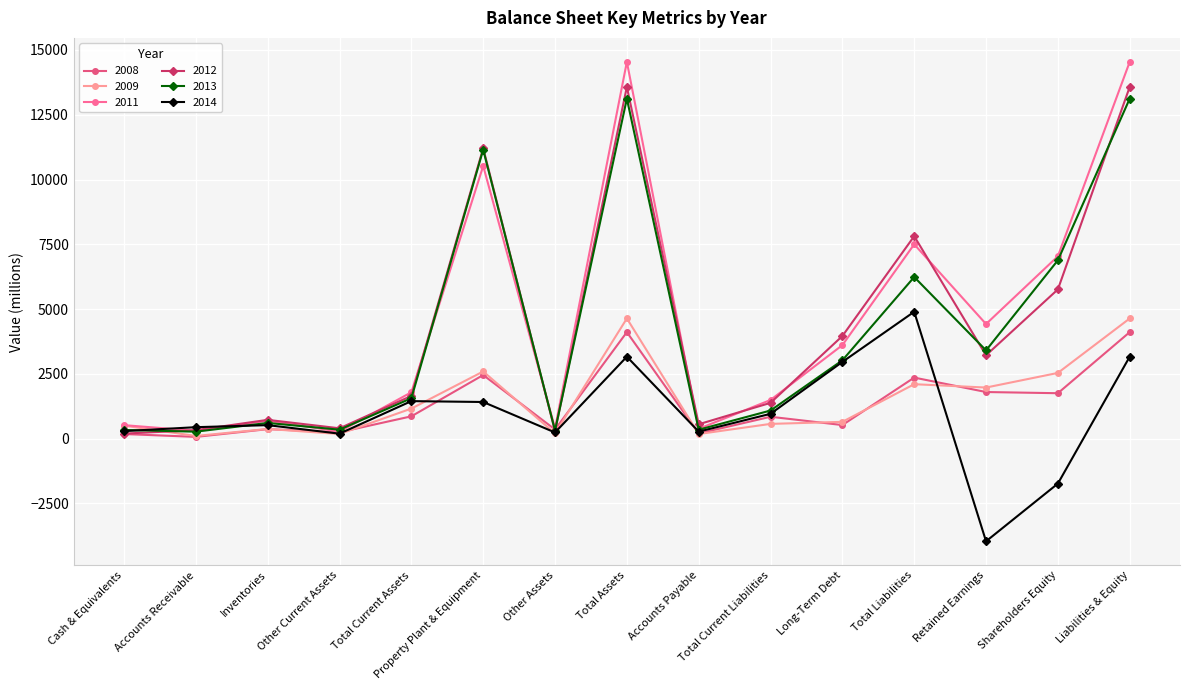

True or false: 2011 has more than 2 points higher than both neighbors.

True